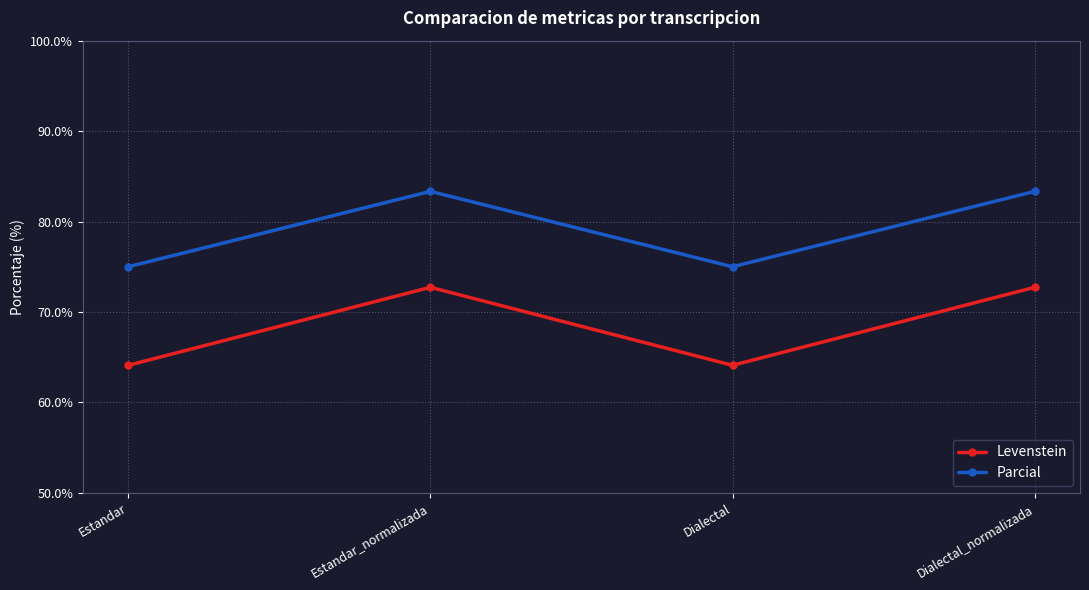

True or false: Levenstein and Parcial intersect in this chart.

False